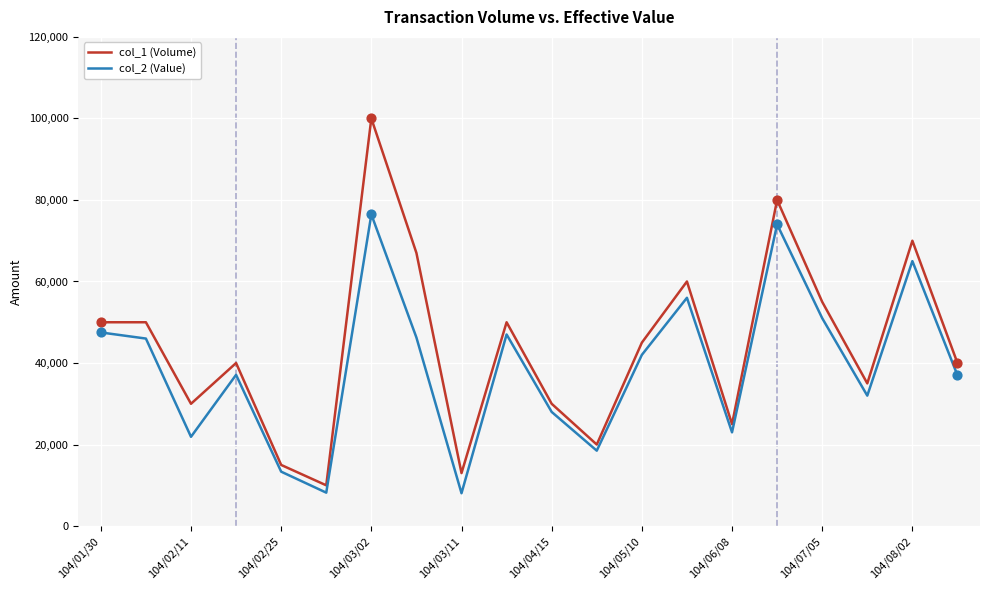

Which series has the largest total across all categories?

col_1 (Volume)